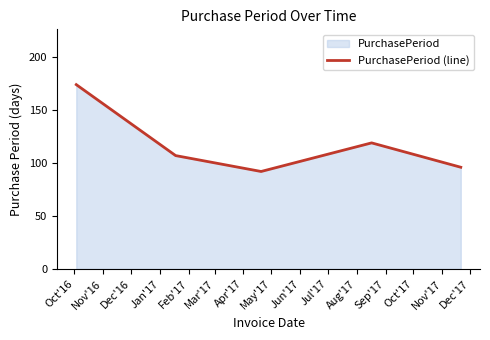

How many interior local peaks (higher than both neighbors) does the data have?

1